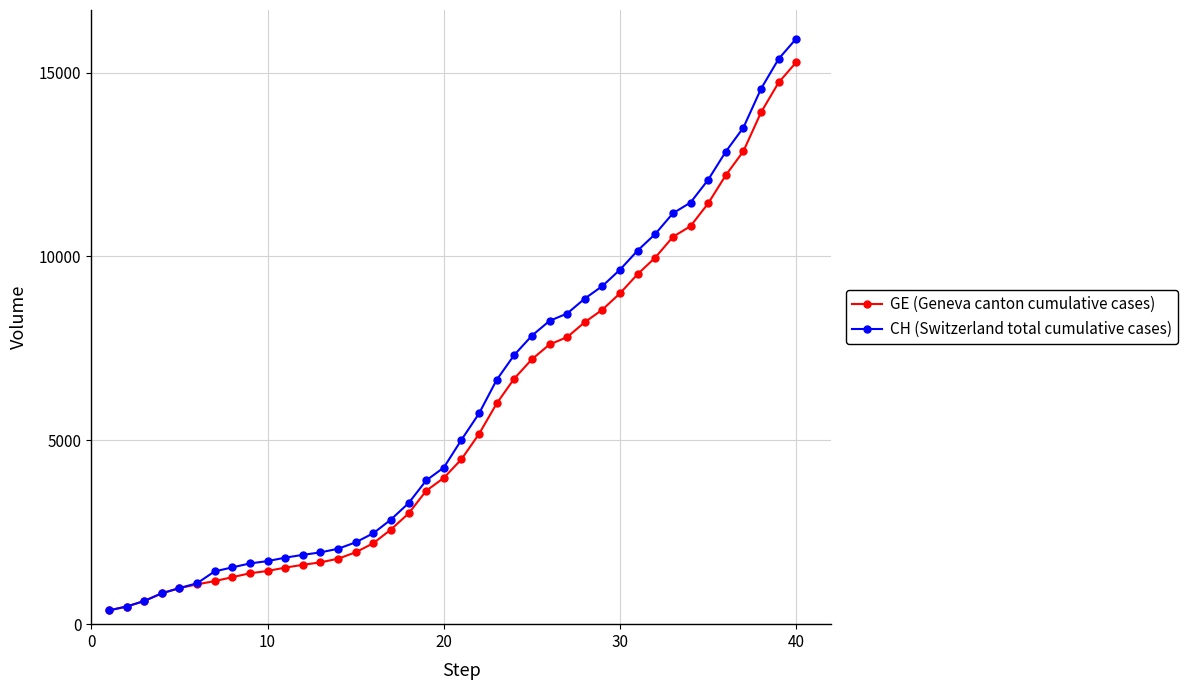

What is the highest value of the CH (Switzerland total cumulative cases) series?

15926